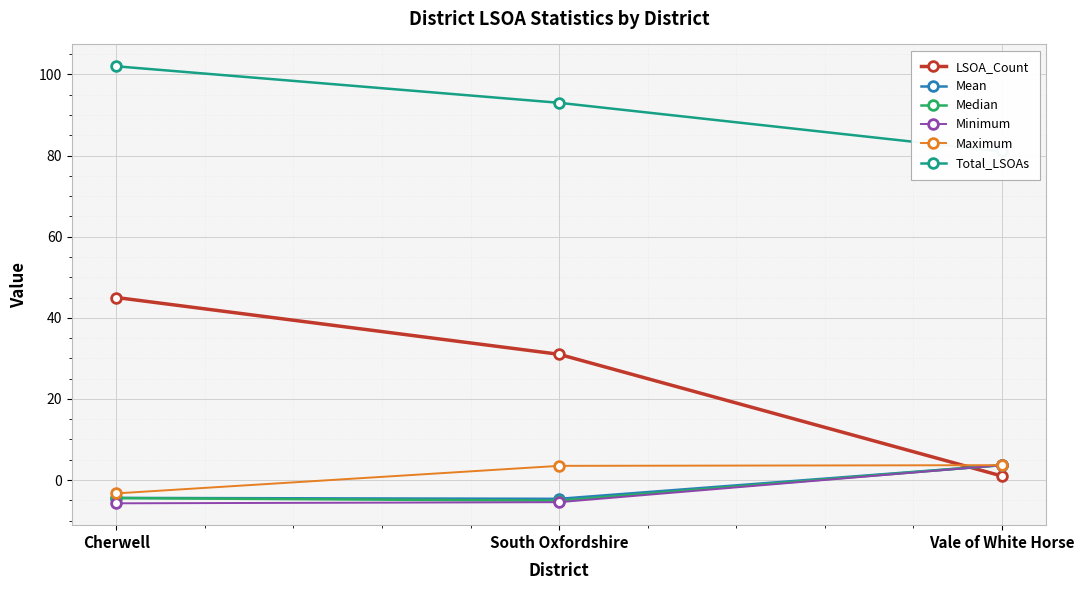

Rank the series by their maximum value, from lowest to highest.

Mean, Median, Minimum, Maximum, LSOA_Count, Total_LSOAs